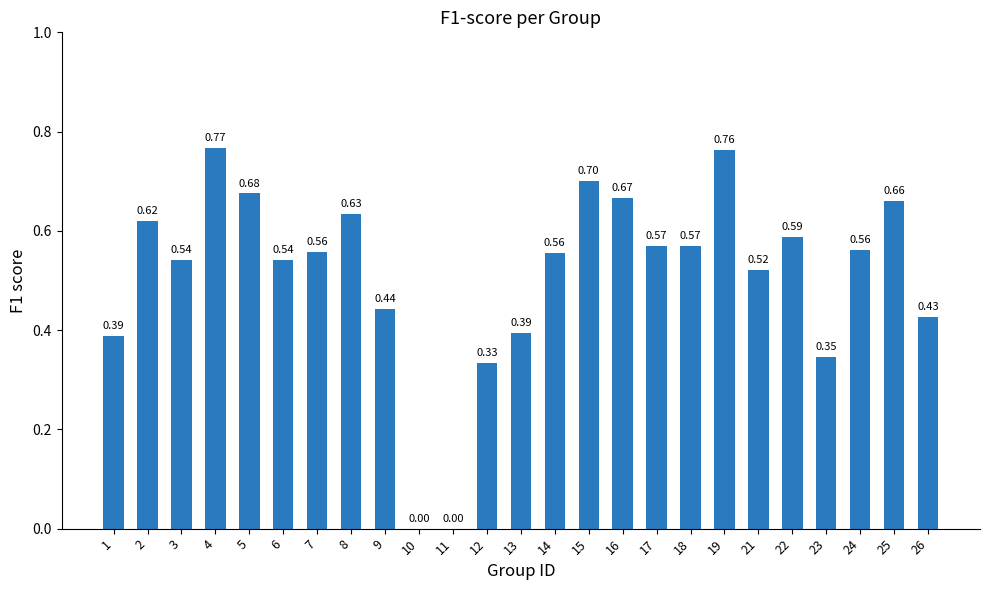

What is the change in value from 11 to 12?

+0.3